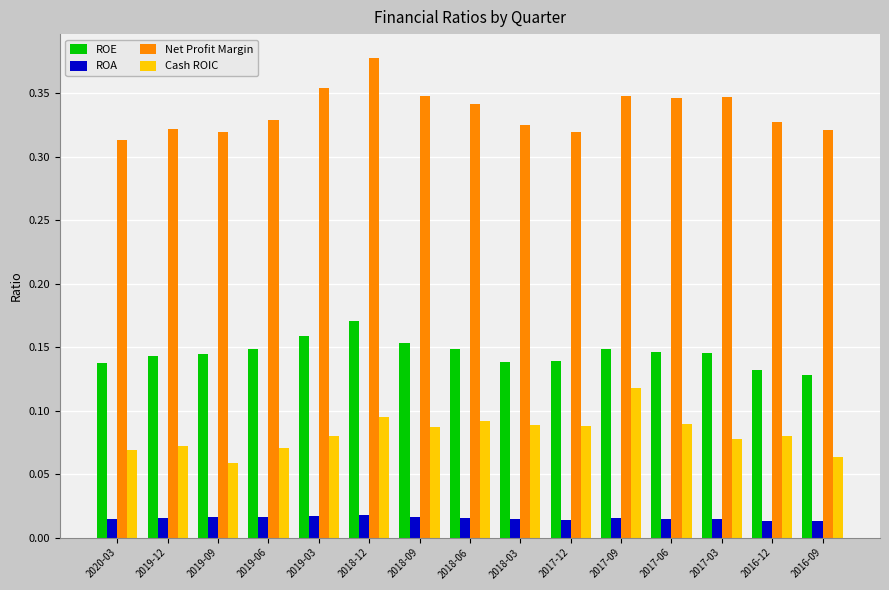

Which series changed the most between 2017-09 and 2016-09?

Cash ROIC